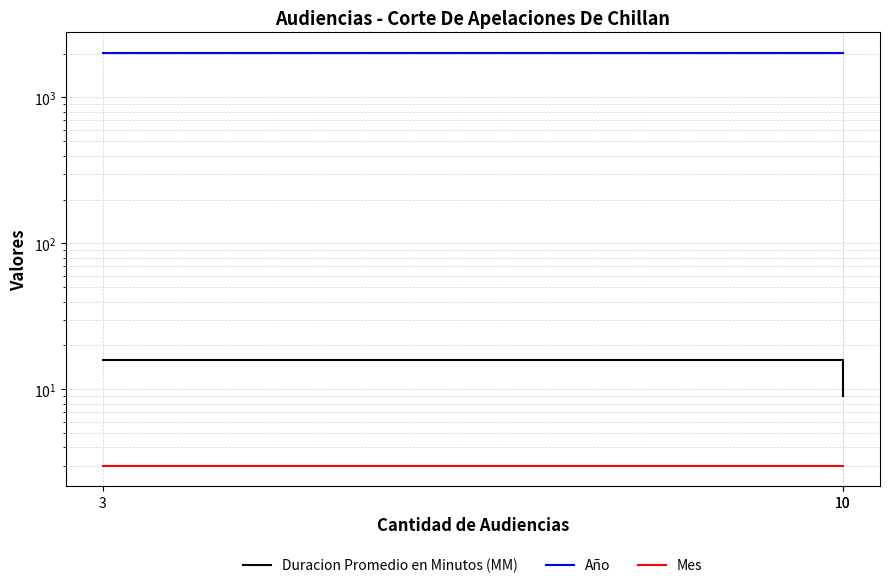

True or false: Mes has a value of 3 at 10.

True